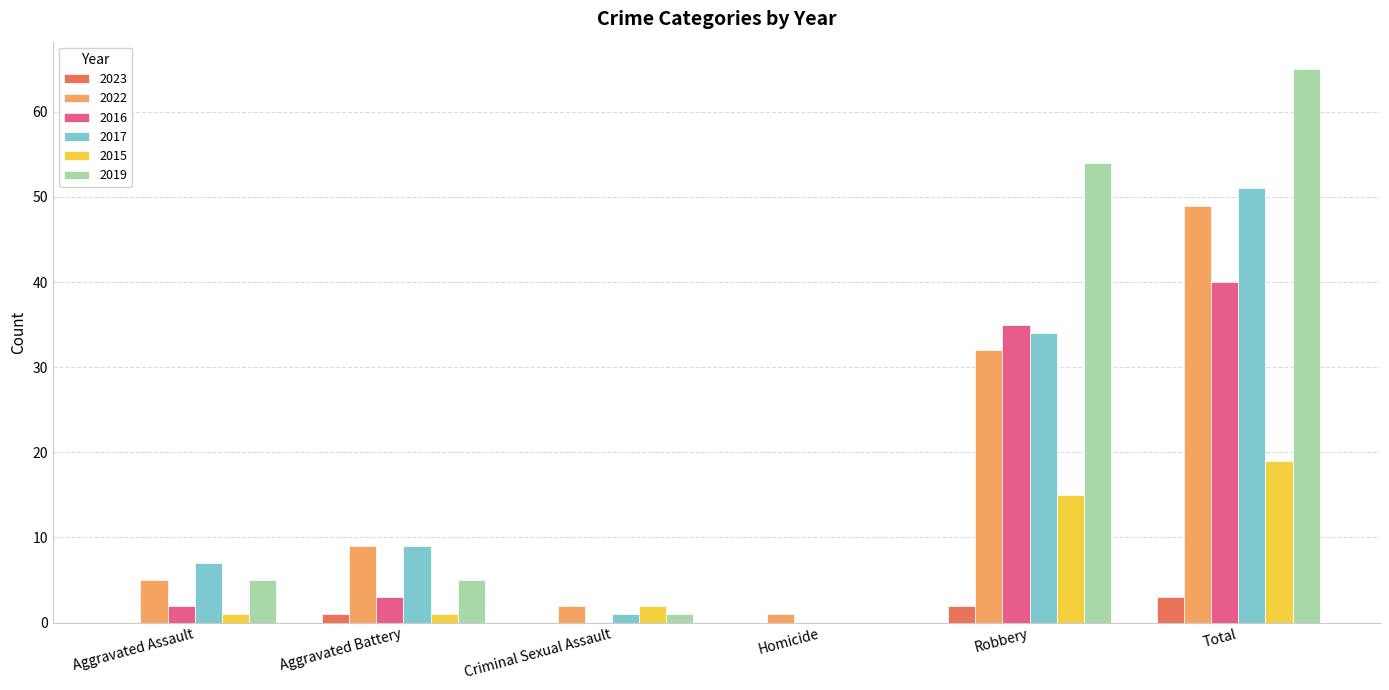

What is the average value of the 2023 series?

1